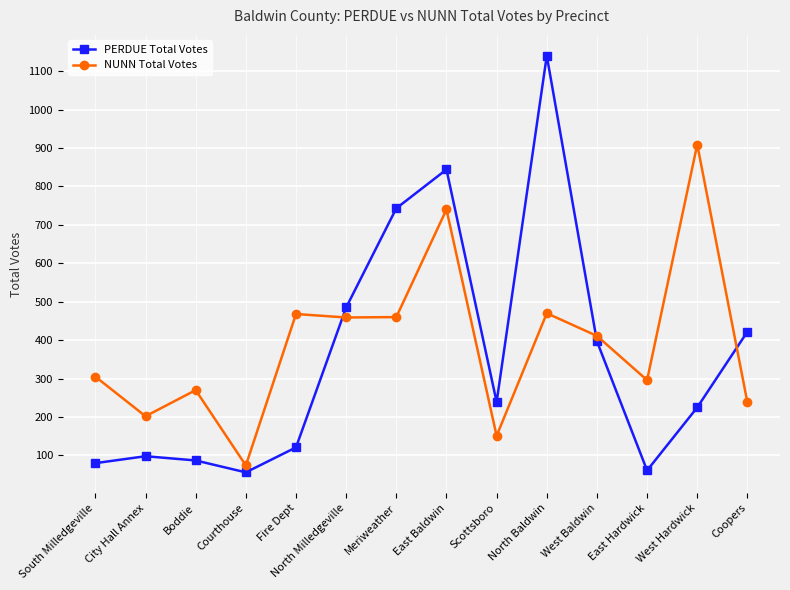

Does the chart have visible grid lines?

Yes